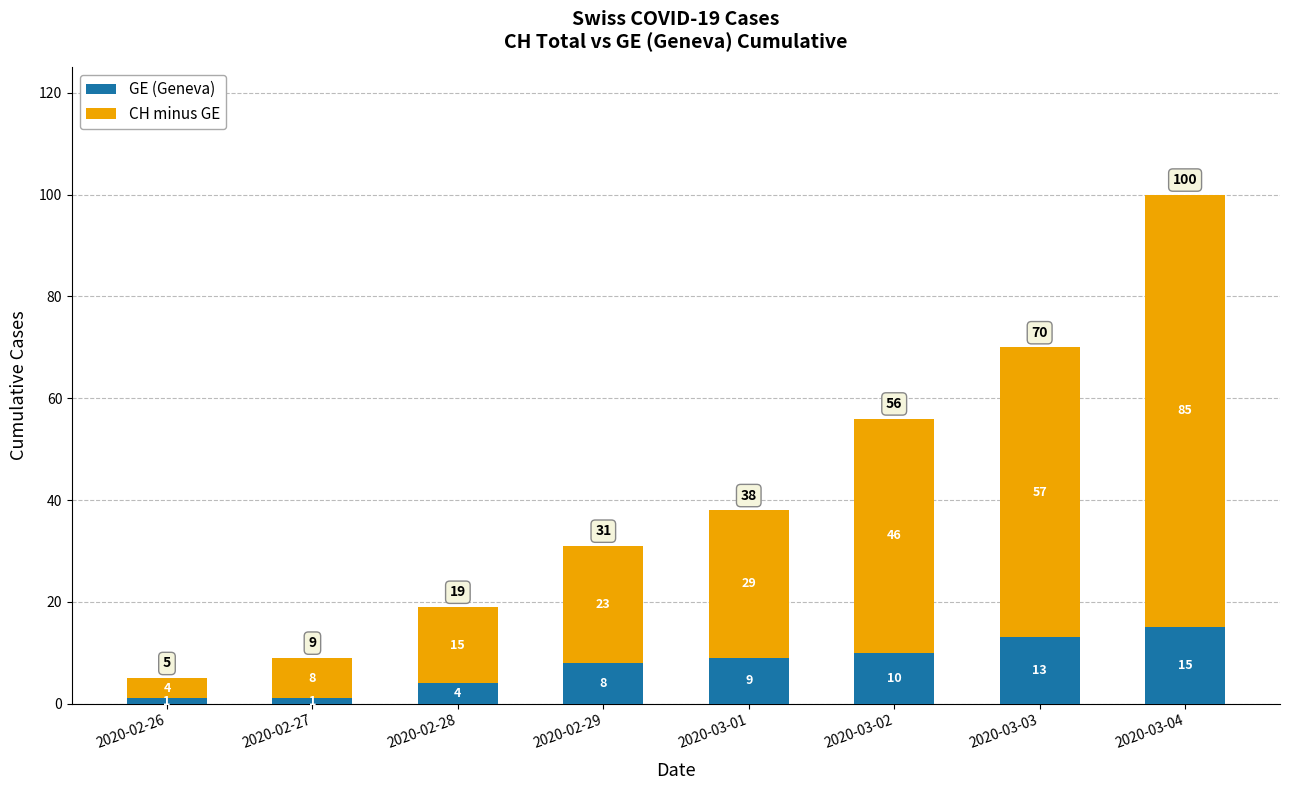

Reading left to right, list the values for the GE (Geneva) series.

1	1	4	8	9	10	13	15